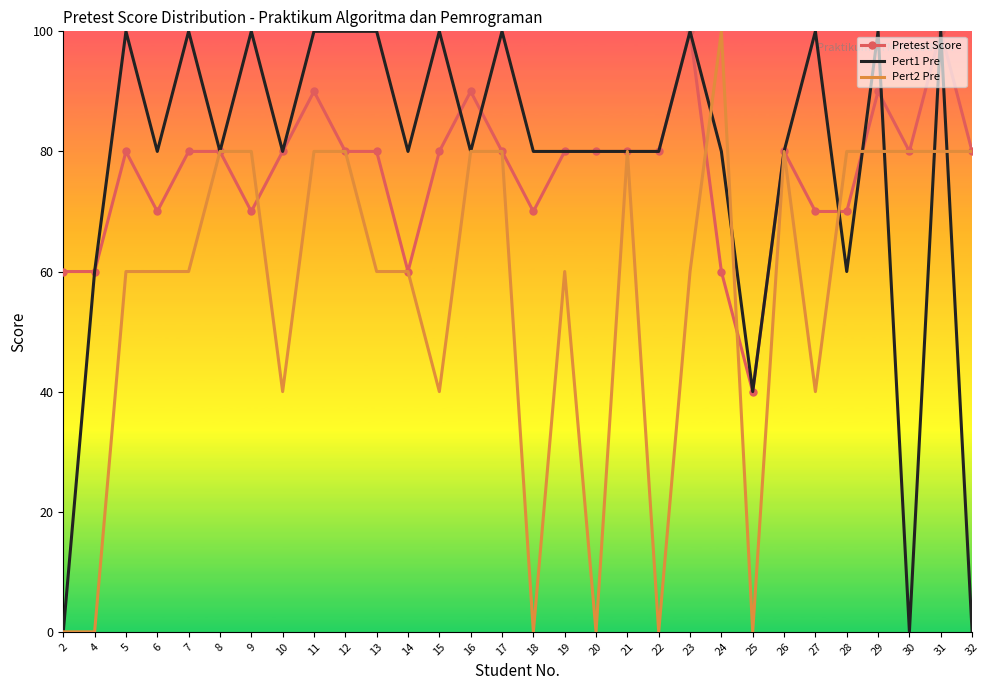

True or false: Pretest Score has a value of 80 at 21.

True